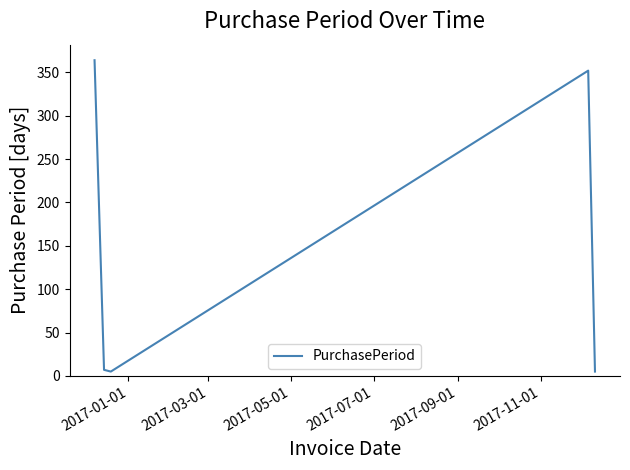

Reading left to right, extract all data points from this chart.

364	7	5	352	5